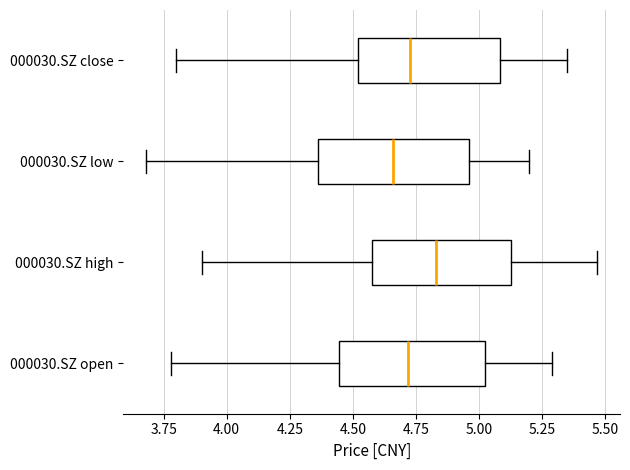

Reading bottom to top, transcribe this box plot: for each box, give where its median line is, the range the box spans, and where its two whiskers end, as read against the x-axis. The values are not printed on the chart, so give them approximately, as read against the axis.

000030.SZ open: median 4.70, box 4.45 to 5.00, whiskers 3.80 to 5.30
000030.SZ high: median 4.85, box 4.60 to 5.15, whiskers 3.90 to 5.45
000030.SZ low: median 4.65, box 4.35 to 4.95, whiskers 3.70 to 5.20
000030.SZ close: median 4.75, box 4.50 to 5.10, whiskers 3.80 to 5.35